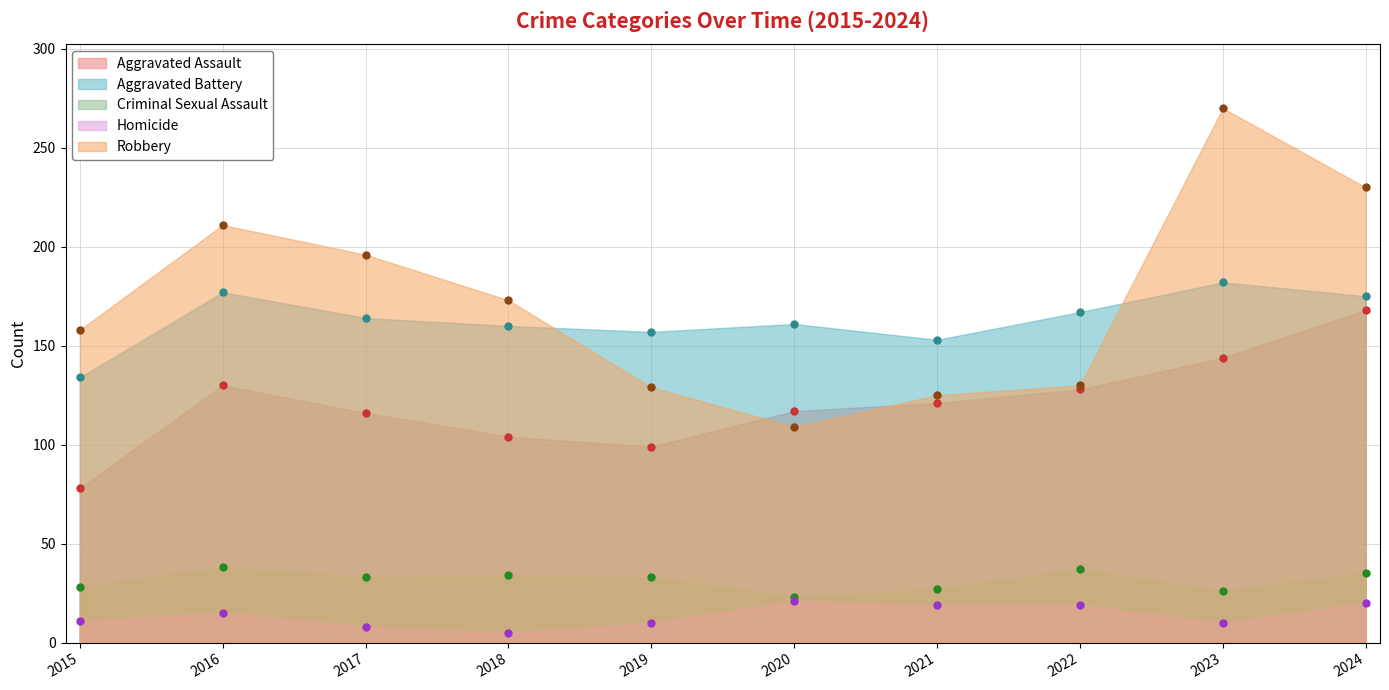

At which label does Aggravated Battery reach its peak?

2023